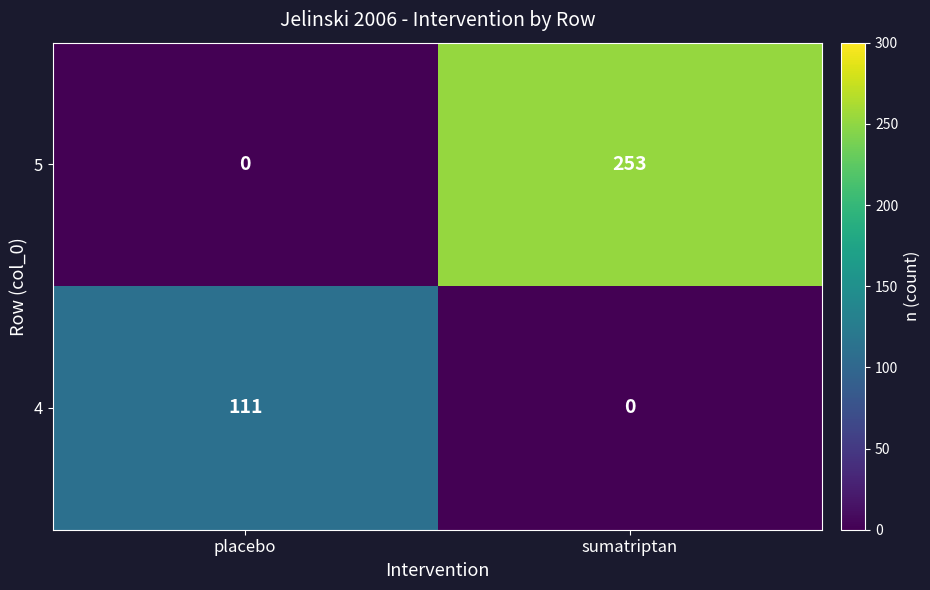

What is the average value of the 4 series?

56